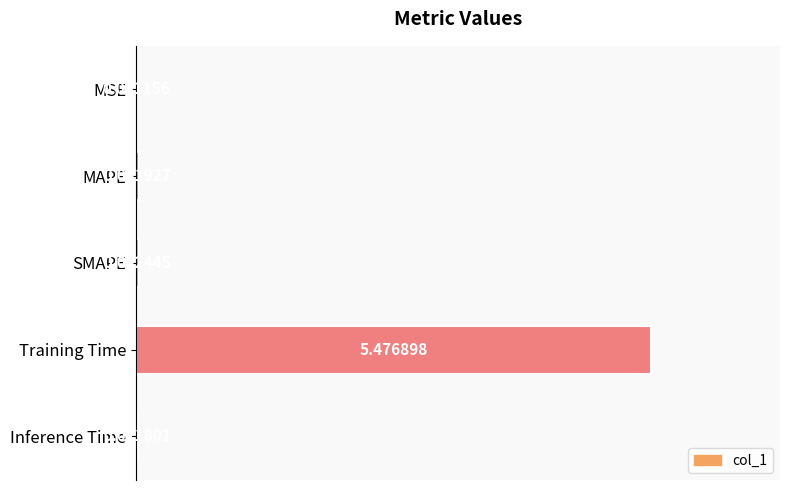

What is the greatest value displayed?

5.5